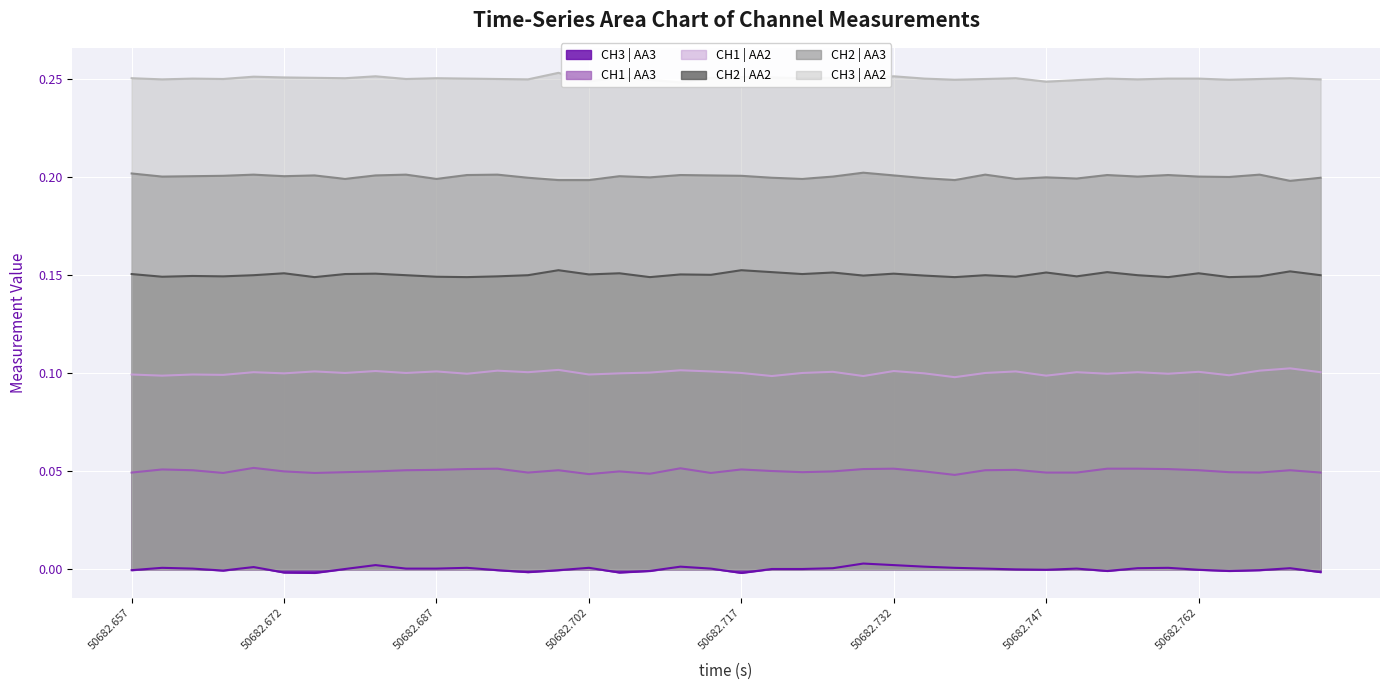

List the series in order of their peak value, highest first.

CH3 | AA2, CH2 | AA3, CH2 | AA2, CH1 | AA2, CH1 | AA3, CH3 | AA3